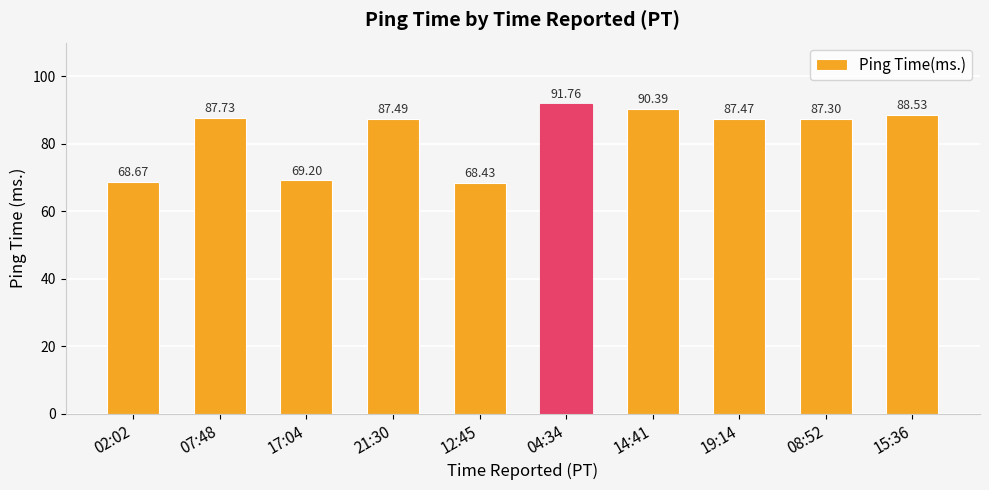

Are the bars grouped side by side (vs. stacked)?

No